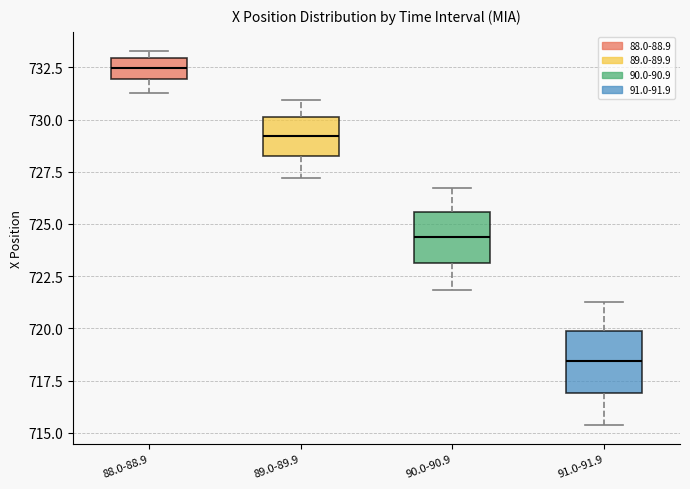

Which box's median line is the lowest?

91.0-91.9